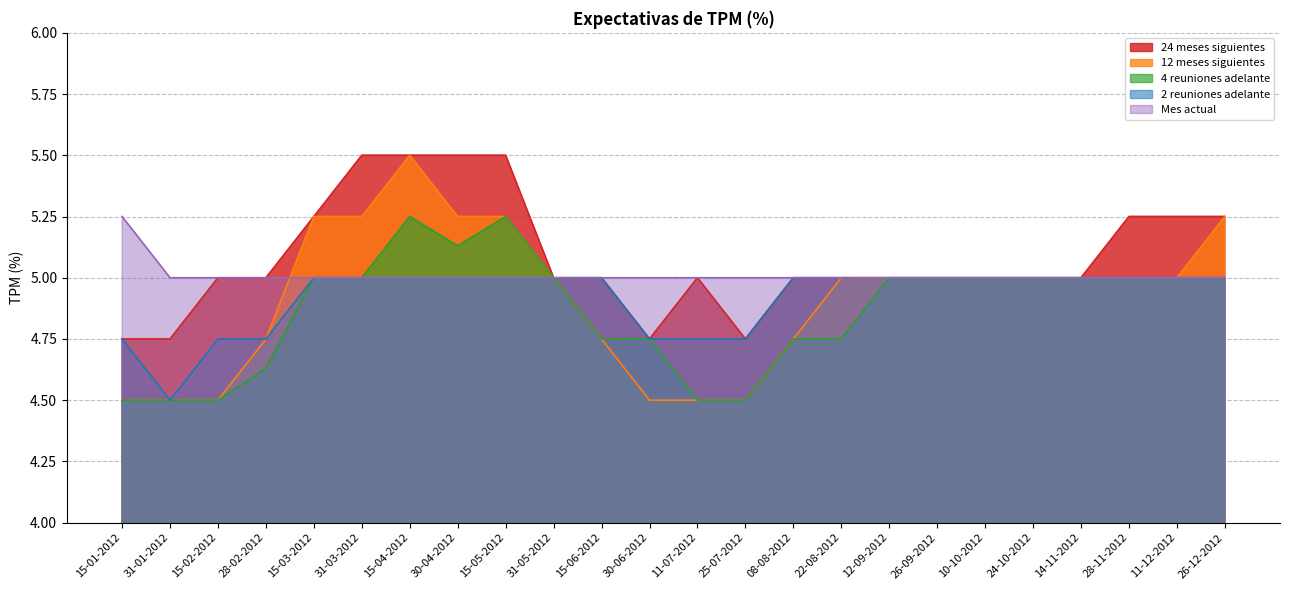

How many data points in 4 reuniones adelante are above 5?

3